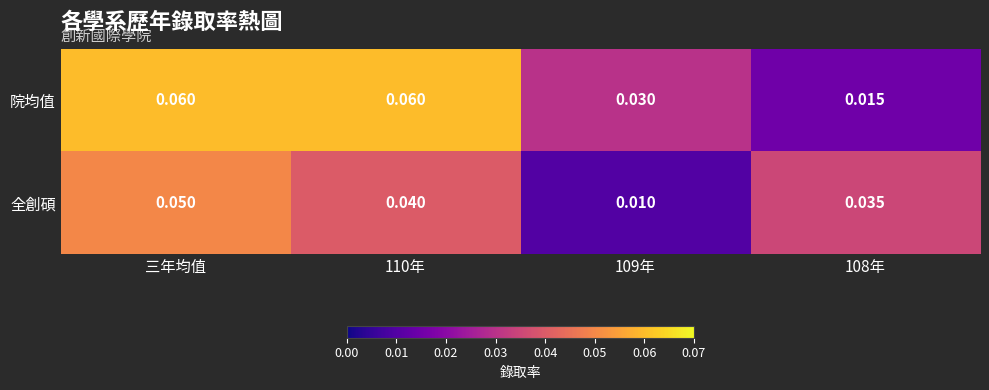

Rank the series by their maximum value, from lowest to highest.

全創碩, 院均值